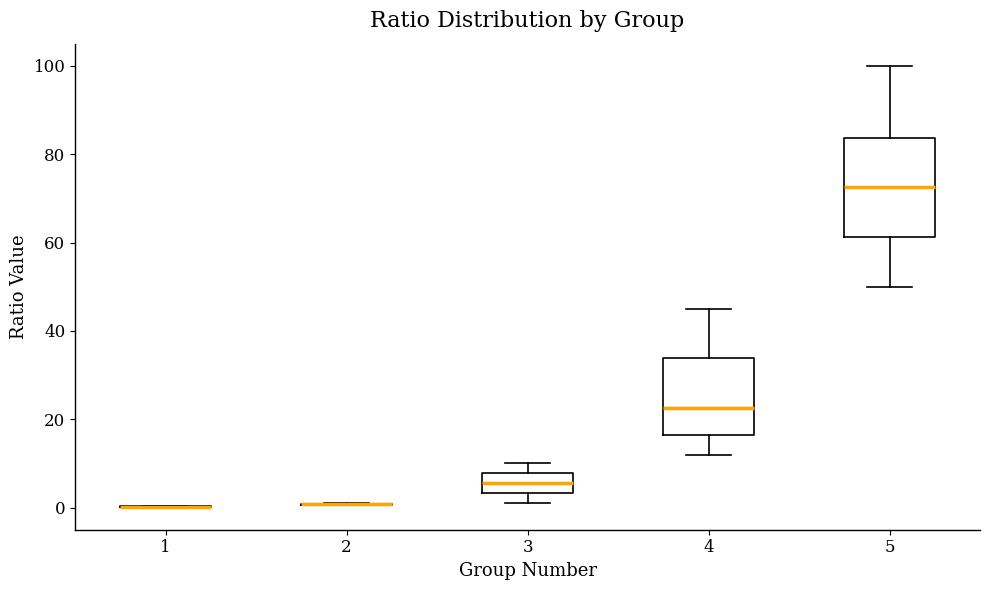

Reading left to right, read every box against the y-axis: the position of its median line, the range the box covers, and the ends of its whiskers. The values are not printed on the chart, so give them approximately, as read against the axis.

1: box collapsed to a line at 0, whiskers 0 to 0
2: box collapsed to a line at 0, whiskers 0 to 0
3: median 6, box 4 to 8, whiskers 2 to 10
4: median 22, box 16 to 34, whiskers 12 to 46
5: median 72, box 62 to 84, whiskers 50 to 100